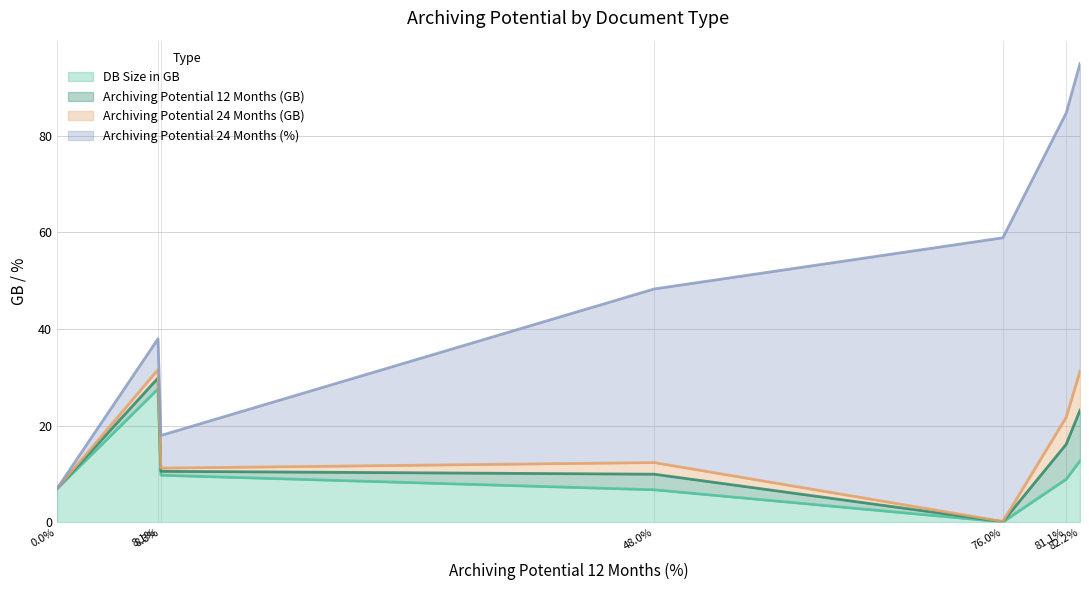

What is the highest value of the DB Size in GB series?

27.6